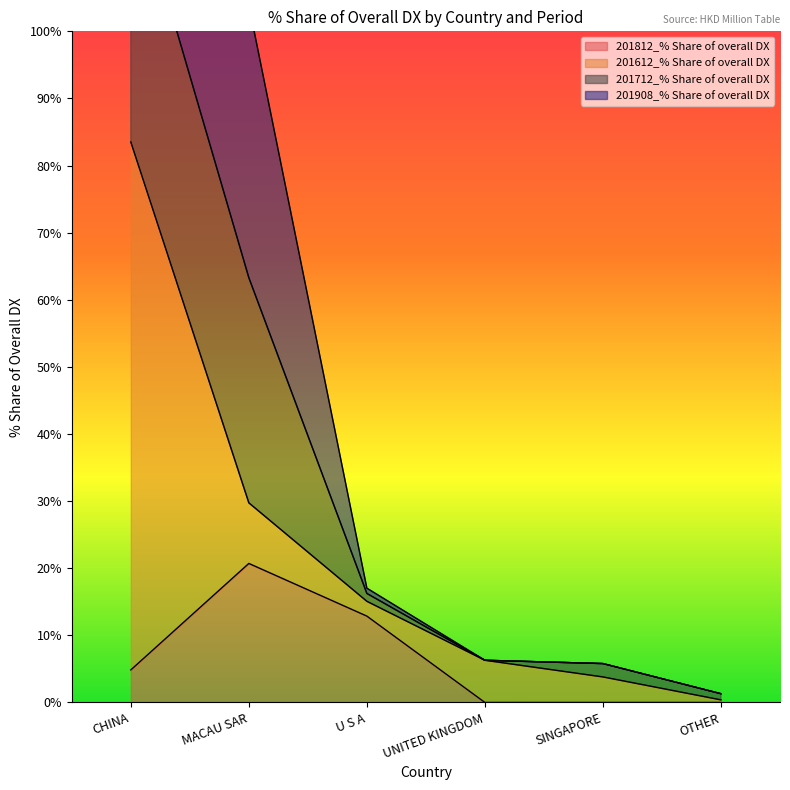

The value of 201908_% Share of overall DX at SINGAPORE is 5.8. True or false?

True